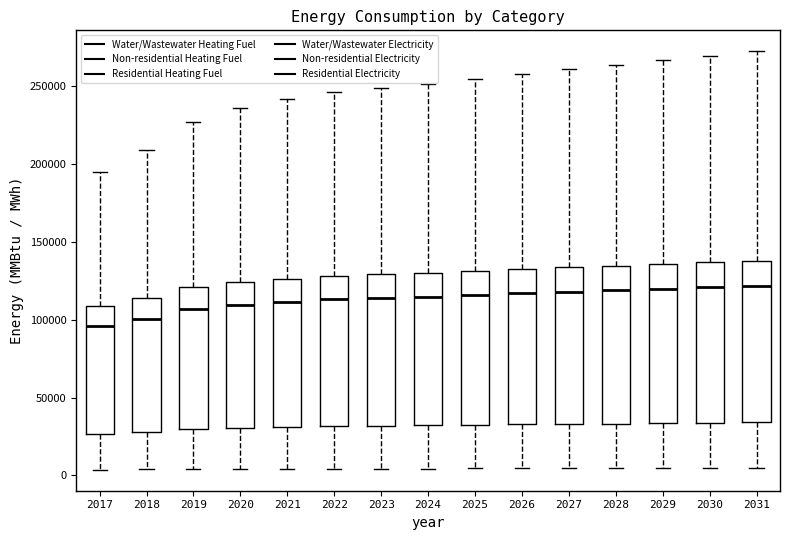

Reading left to right, read every box against the y-axis: the position of its median line, the range the box covers, and the ends of its whiskers. The values are not printed on the chart, so give them approximately, as read against the axis.

2017: median 95000, box 25000 to 110000, whiskers 5000 to 195000
2018: median 100000, box 30000 to 115000, whiskers 5000 to 210000
2019: median 105000, box 30000 to 120000, whiskers 5000 to 225000
2020: median 110000, box 30000 to 125000, whiskers 5000 to 235000
2021: median 110000, box 30000 to 125000, whiskers 5000 to 240000
2022: median 115000, box 30000 to 130000, whiskers 5000 to 245000
2023: median 115000, box 30000 to 130000, whiskers 5000 to 250000
2024: median 115000, box 30000 to 130000, whiskers 5000 to 250000
2025: median 115000, box 30000 to 130000, whiskers 5000 to 255000
2026: median 115000, box 35000 to 135000, whiskers 5000 to 260000
2027: median 120000, box 35000 to 135000, whiskers 5000 to 260000
2028: median 120000, box 35000 to 135000, whiskers 5000 to 265000
2029: median 120000, box 35000 to 135000, whiskers 5000 to 265000
2030: median 120000, box 35000 to 135000, whiskers 5000 to 270000
2031: median 120000, box 35000 to 140000, whiskers 5000 to 275000